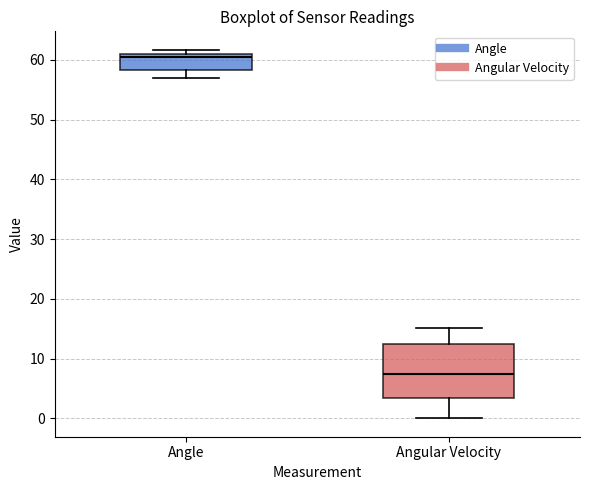

Where does the lower whisker of the box for Angular Velocity end on the y-axis? The values are not printed on the chart, so give them approximately, as read against the axis.

0